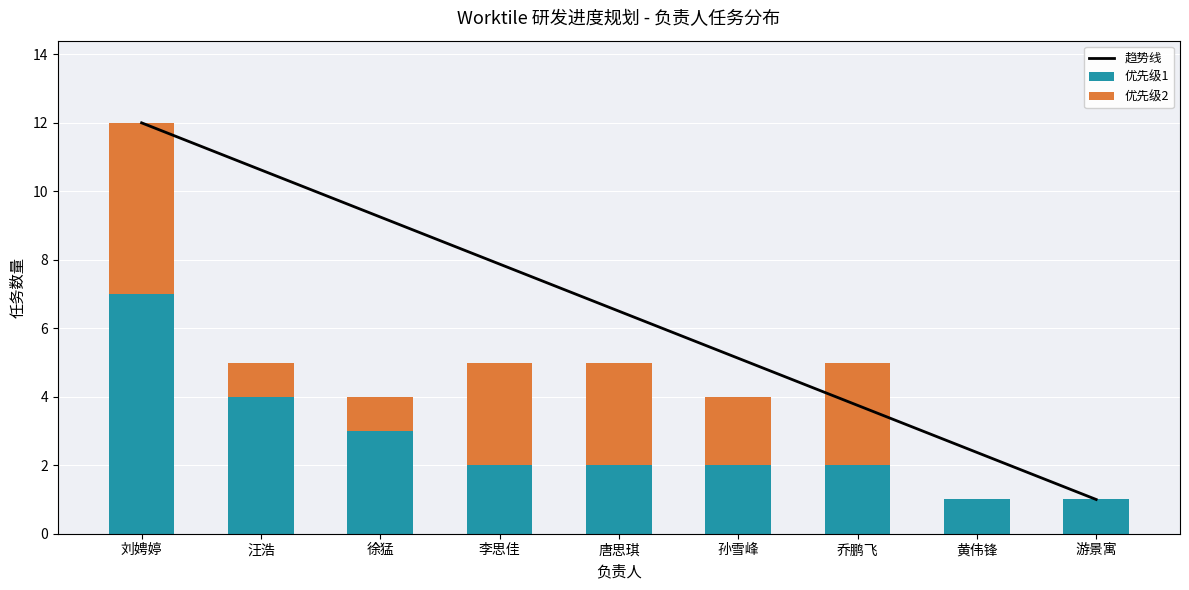

At which category is the sum across all series the highest?

刘娉婷